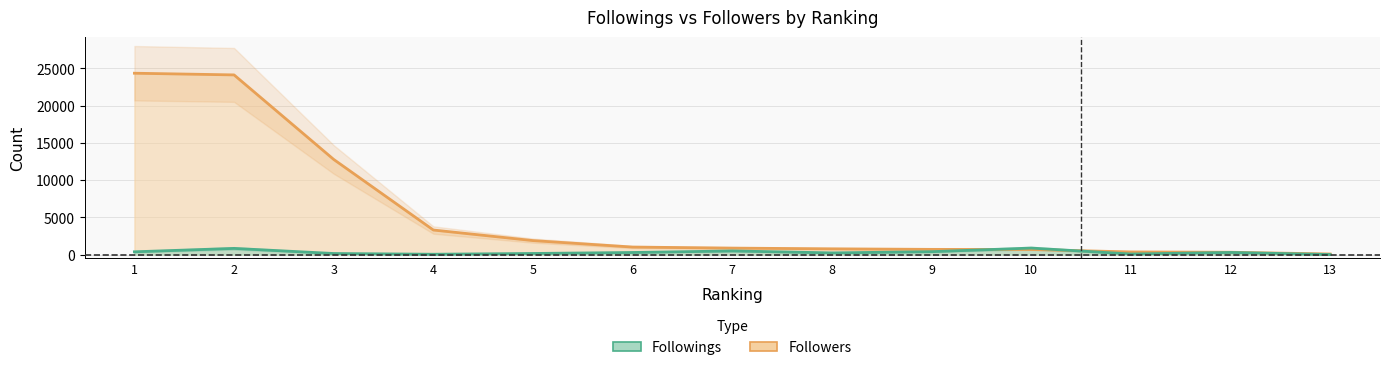

What value does the Followers series have at 3, to the nearest 50?

12750